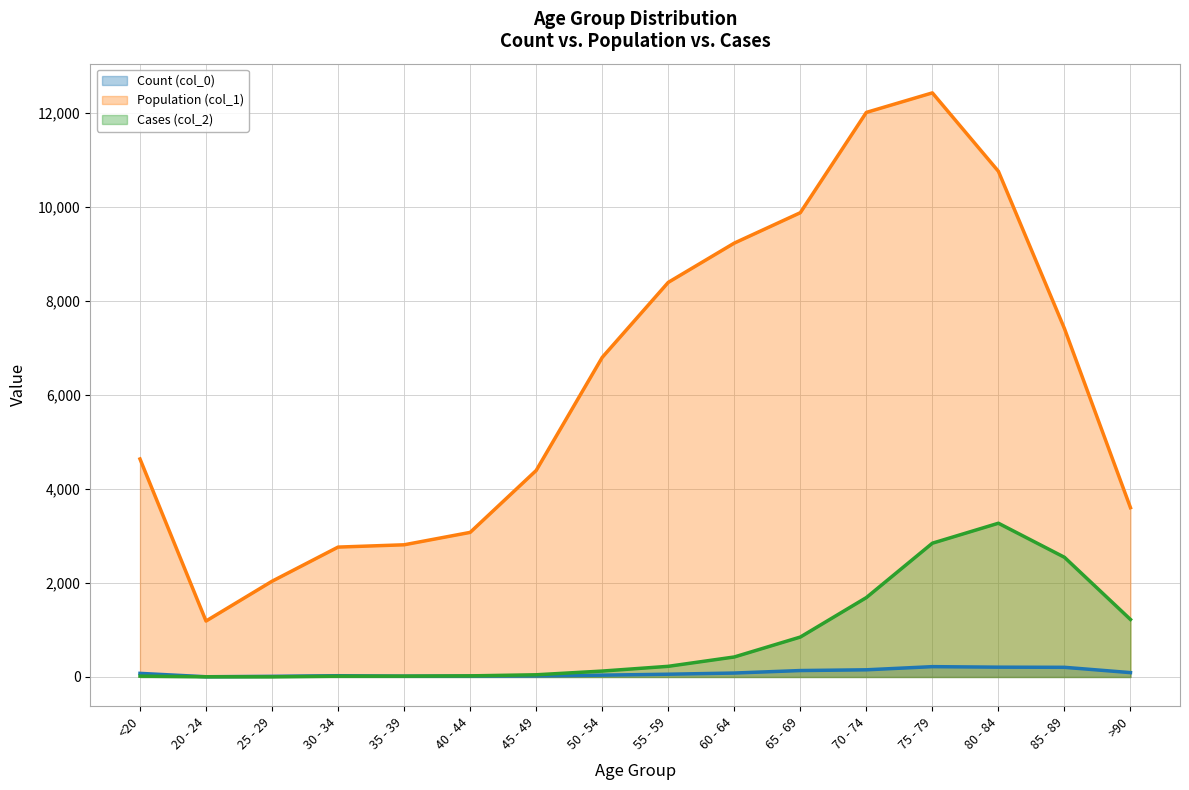

What is the total value across all series at 25 - 29?

2055